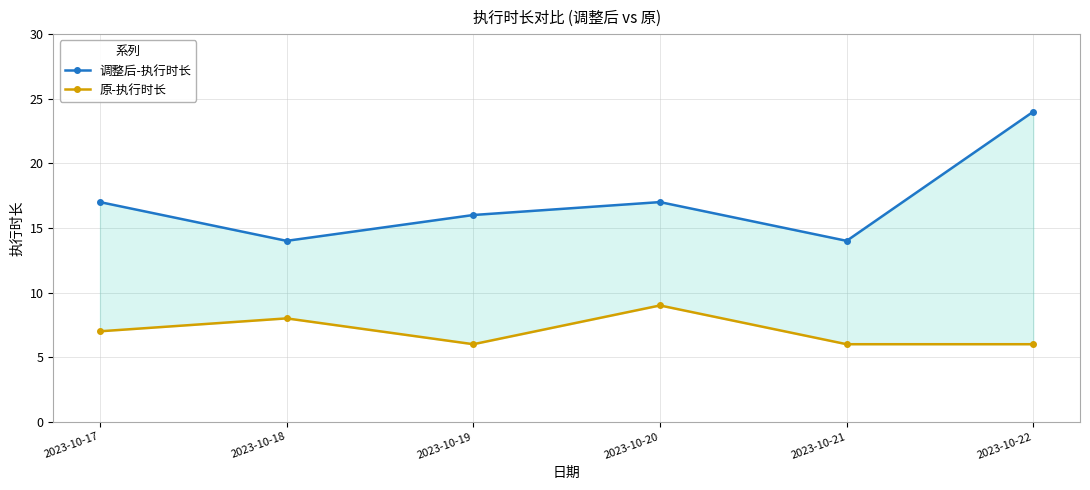

Which series has the largest total across all categories?

调整后-执行时长